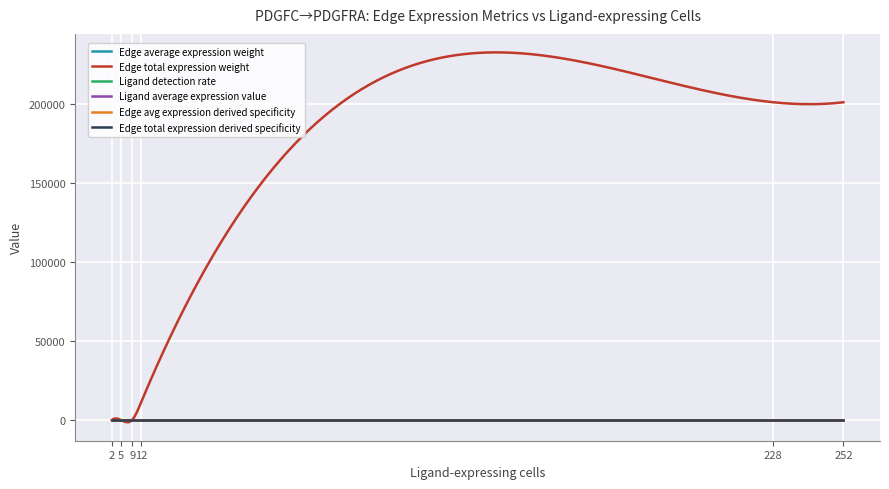

Which series has the largest total across all categories?

Edge total expression weight